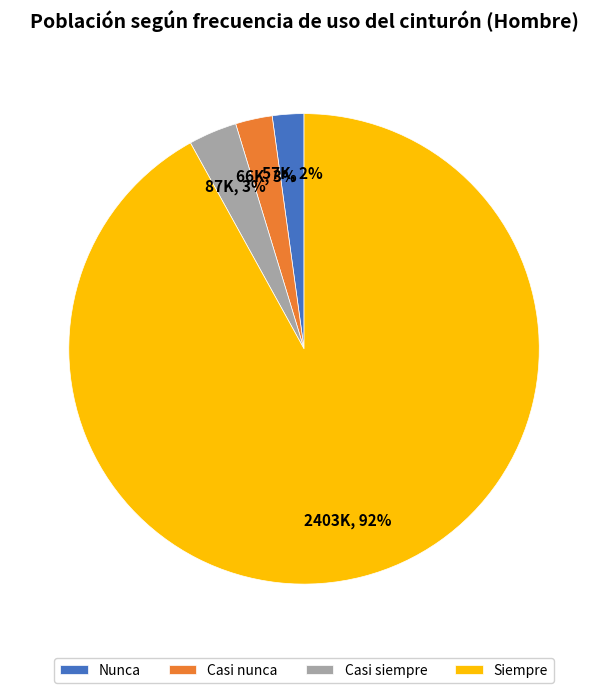

Between Nunca and Casi siempre, which is larger?

Casi siempre